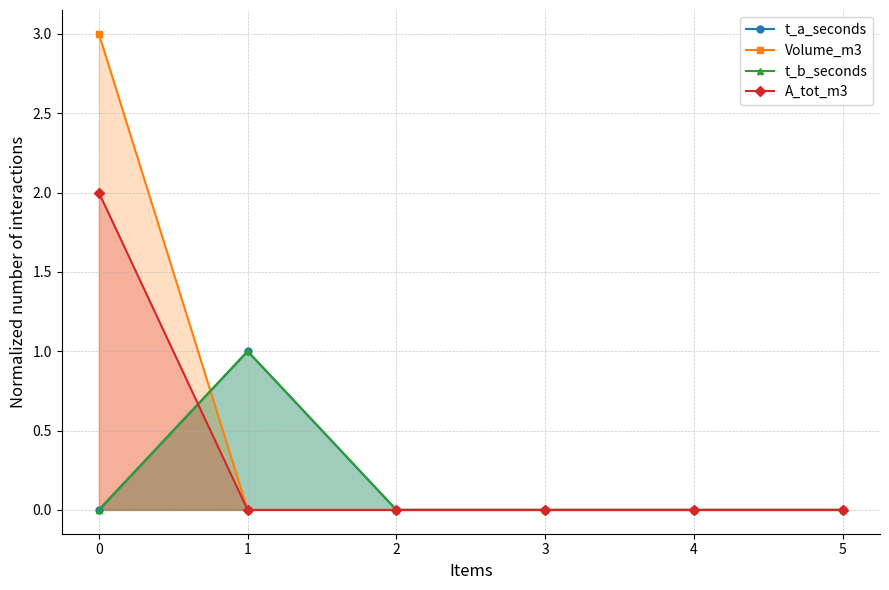

How many times do A_tot_m3 and t_a_seconds cross each other?

1